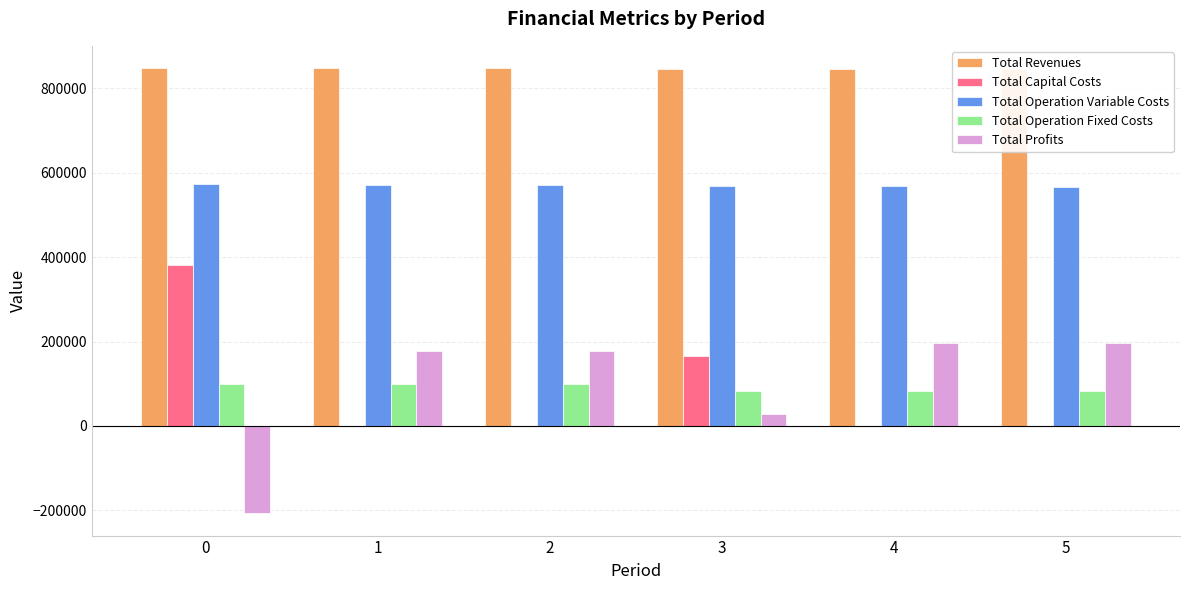

What value does the Total Operation Fixed Costs series have at 1?

99656.4